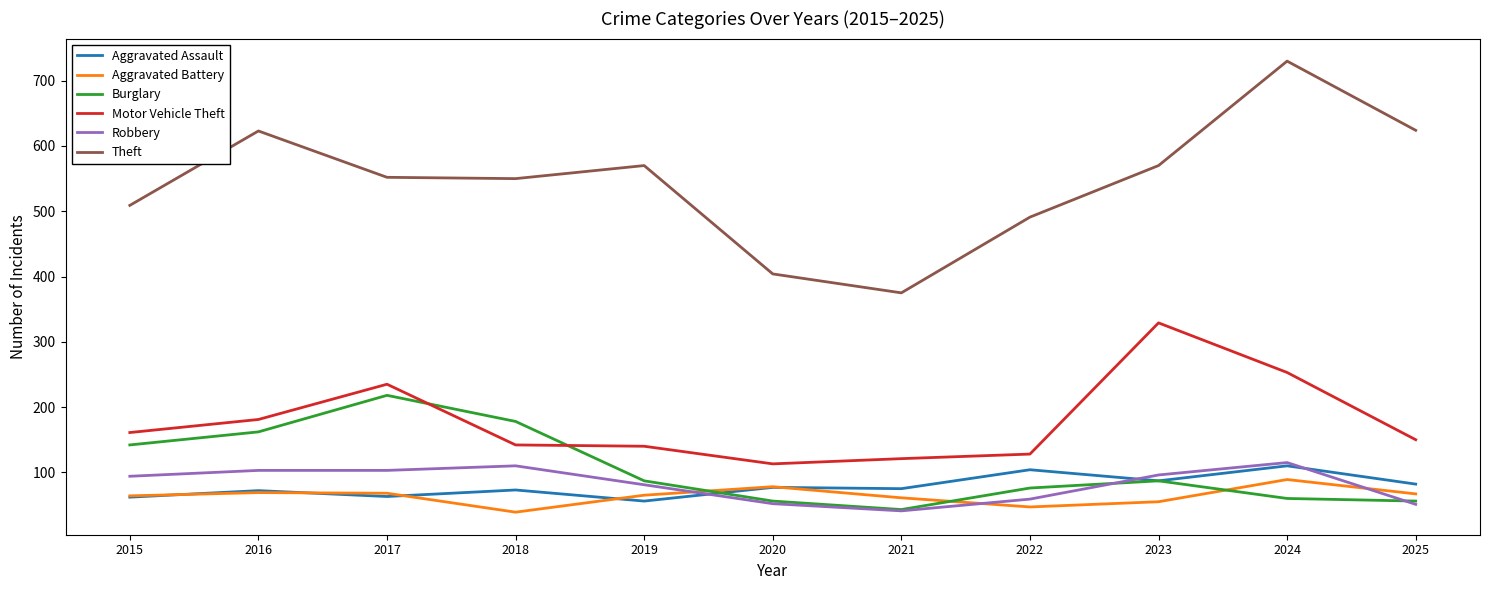

True or false: Theft has a value of 550 at 2018.

True